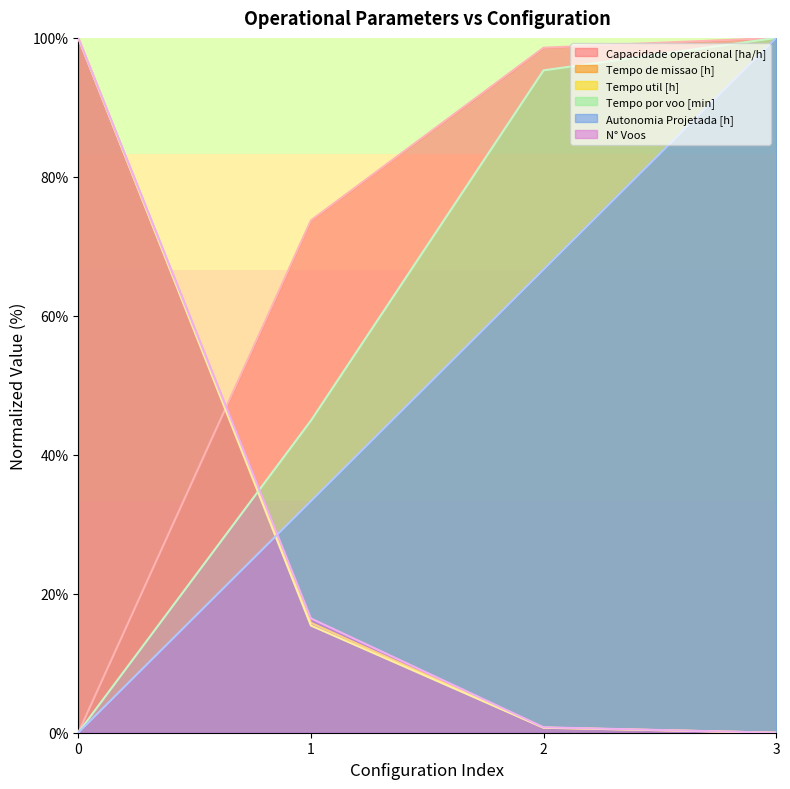

Reading left to right, list all the values displayed in this chart.

Capacidade operacional [ha/h]: 0=0.0	1=73.7	2=98.6	3=100.0
Tempo de missao [h]: 0=100.0	1=15.8	2=0.7	3=0.0
Tempo util [h]: 0=100.0	1=15.4	2=0.7	3=0.0
Tempo por voo [min]: 0=0.0	1=44.9	2=95.3	3=100.0
Autonomia Projetada [h]: 0=0.0	1=33.3	2=66.7	3=100.0
N° Voos: 0=100.0	1=16.4	2=0.8	3=0.0